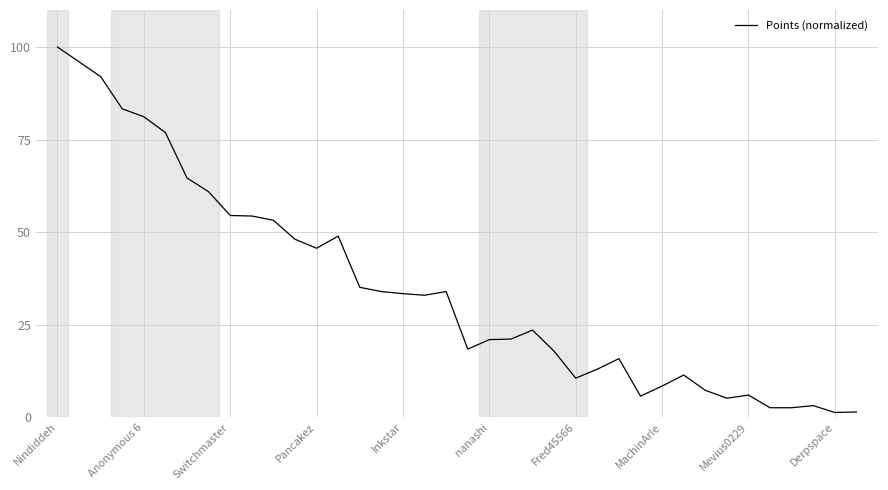

What is the difference between the maximum and minimum values?

98.7